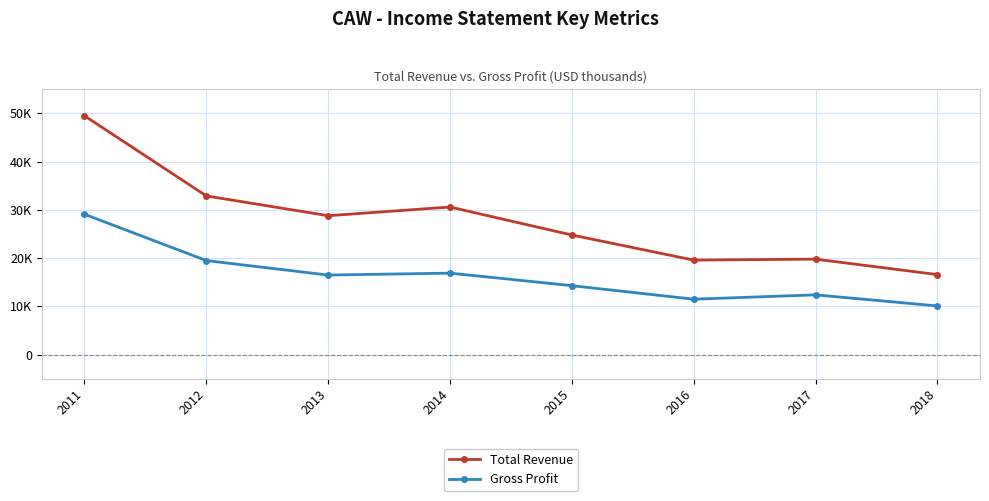

The Gross Profit series shows 10100 at 2018. True or false?

True